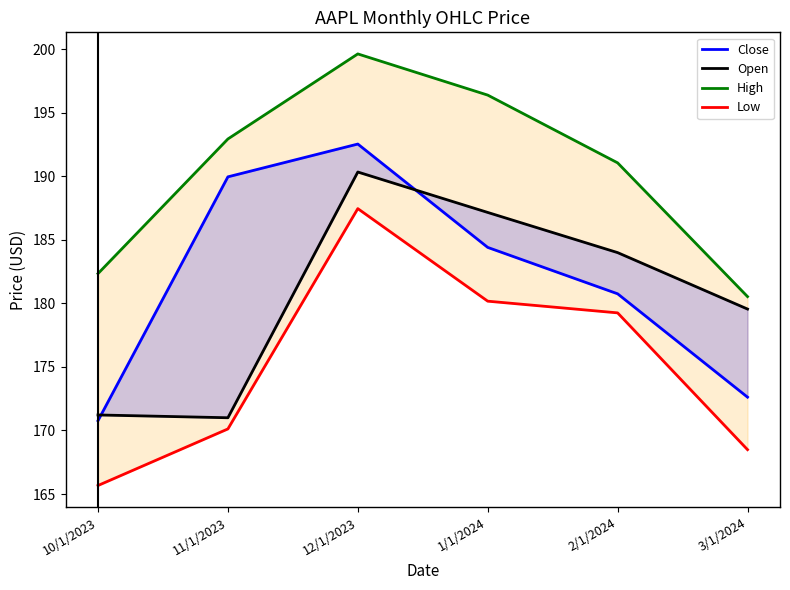

How many lines are shown in the chart?

4